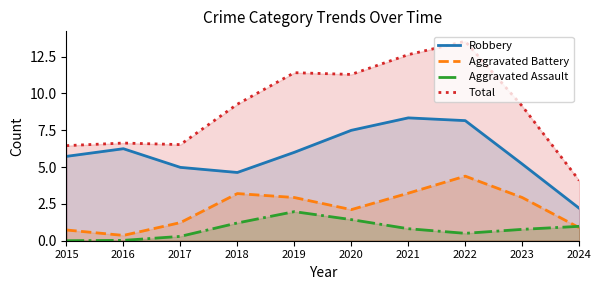

What is the value of the Aggravated Battery point at the 3rd from the left?

1.2